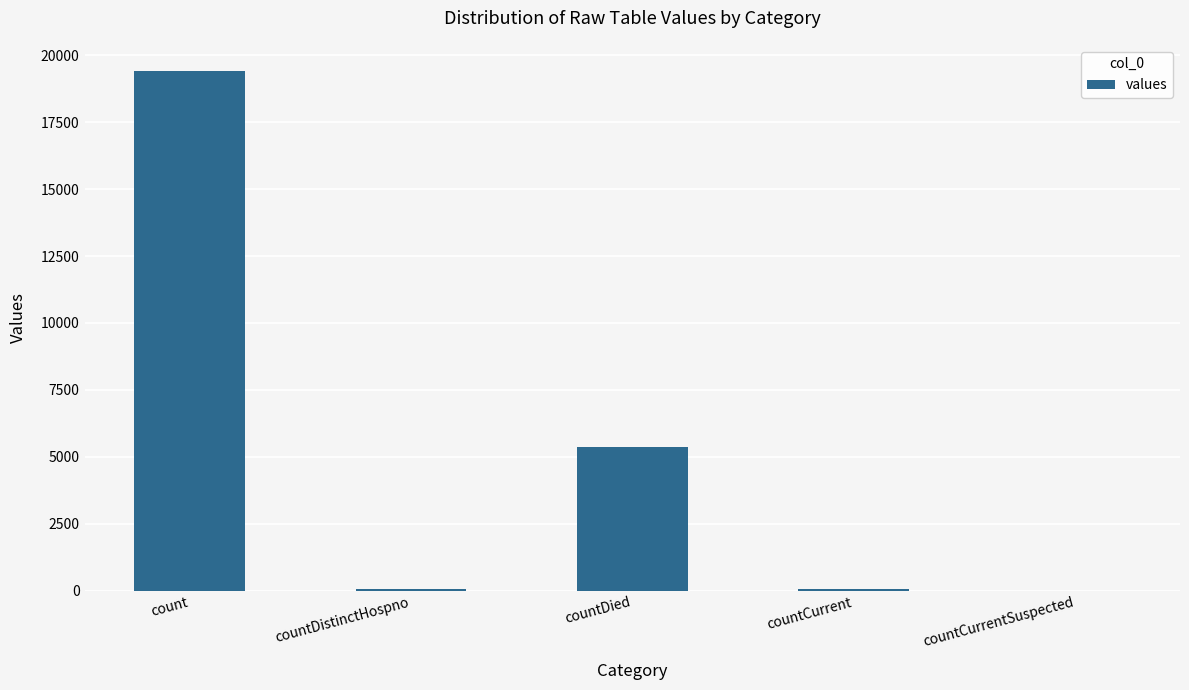

How many series are shown in this chart?

1